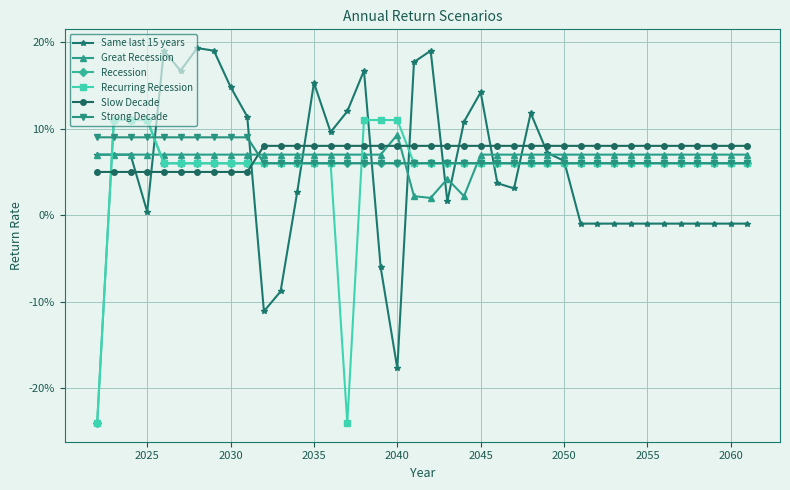

Is this an area chart (filled region under the line)?

No